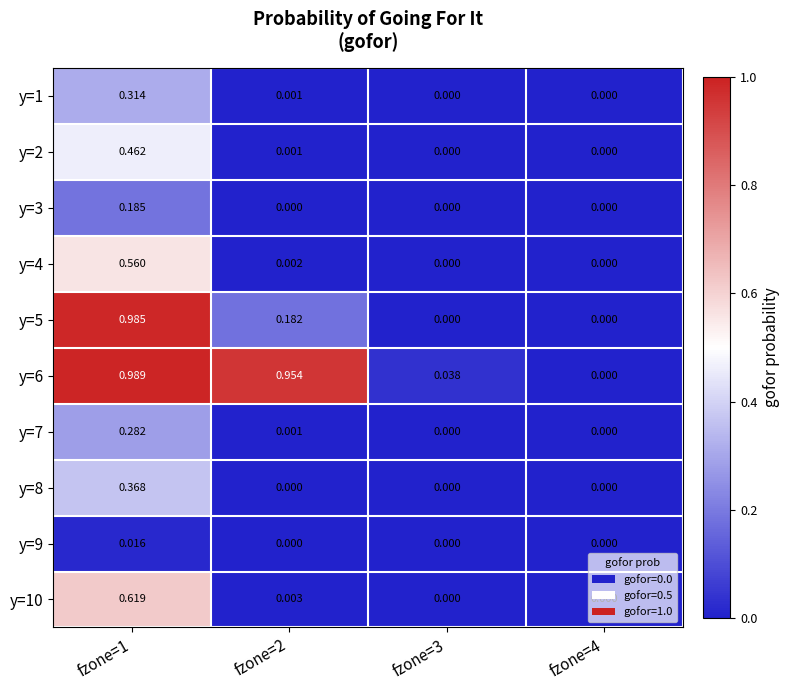

Between fzone=3 and fzone=4, which series saw the biggest shift?

y=6